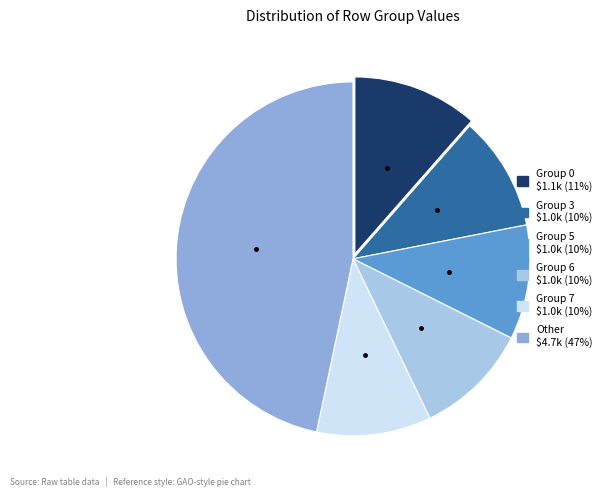

Does any single category account for the majority?

No